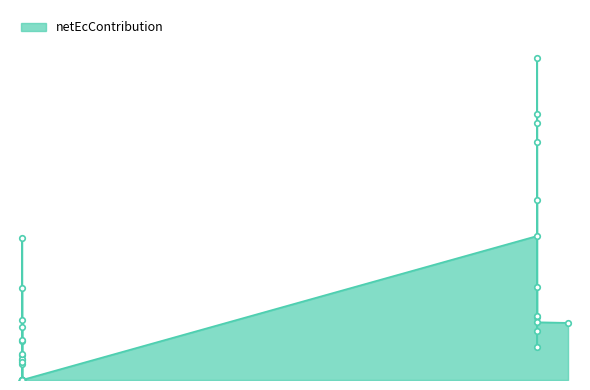

Is it true that the value at 2023-06-28 is 1103573.5?

True